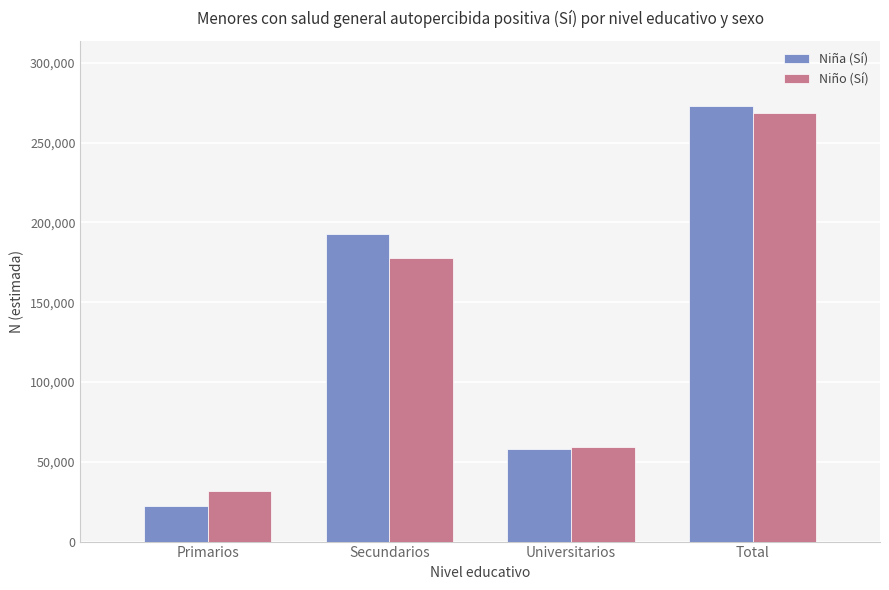

Is it true that Niño (Sí) equals 268253 at Total?

True